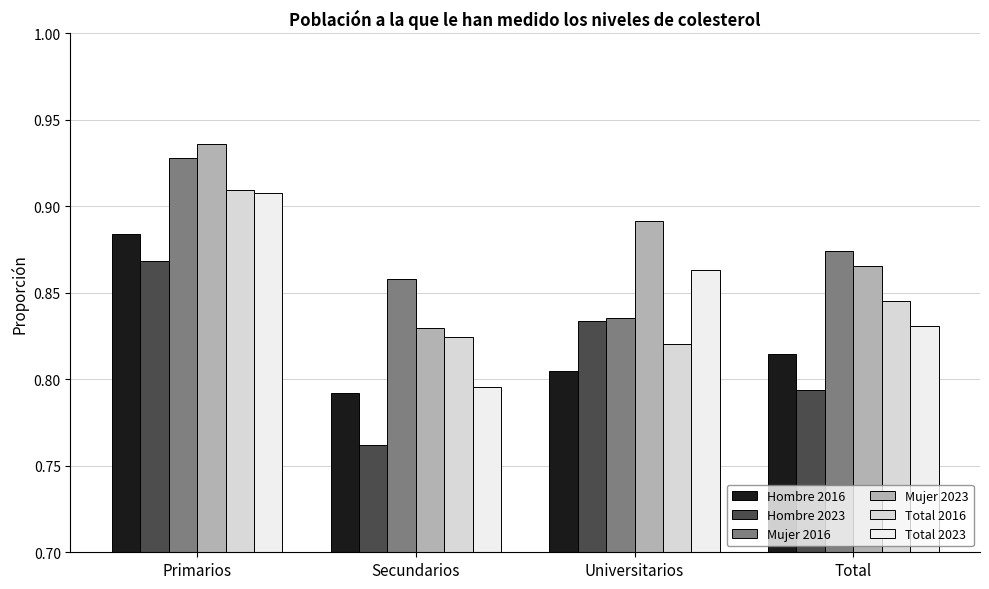

Read the Total 2023 value at Secundarios.

0.8